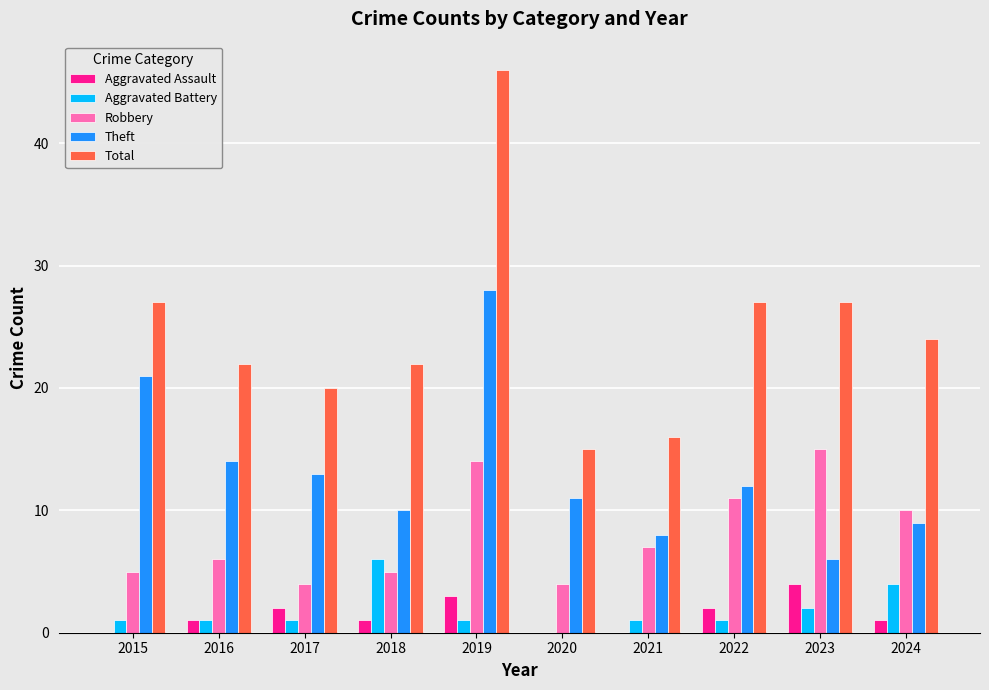

How many categories are shown in the chart?

10